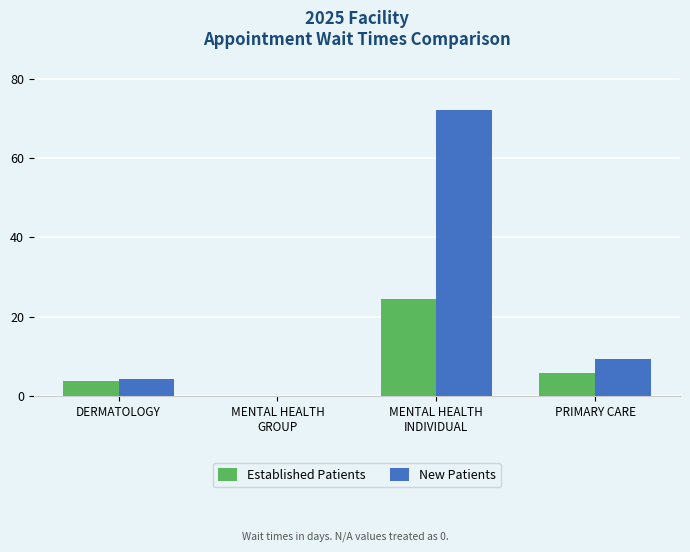

What value does the New Patients series have at PRIMARY CARE?

9.5